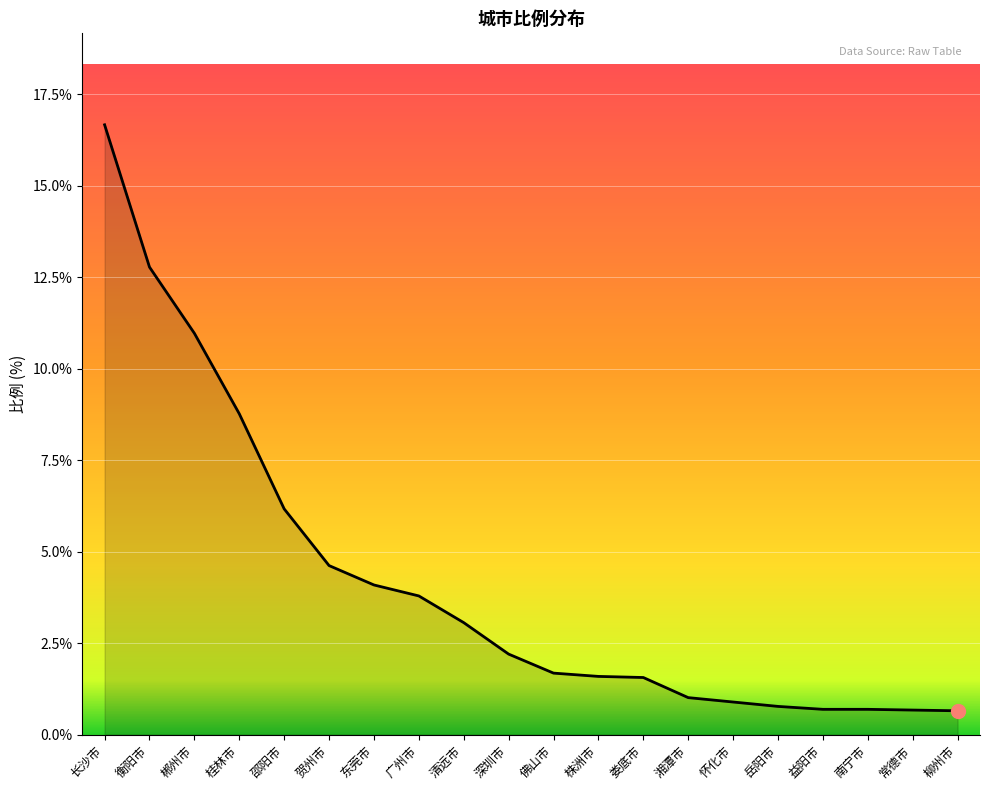

What is the difference between the maximum and minimum values?

16.0